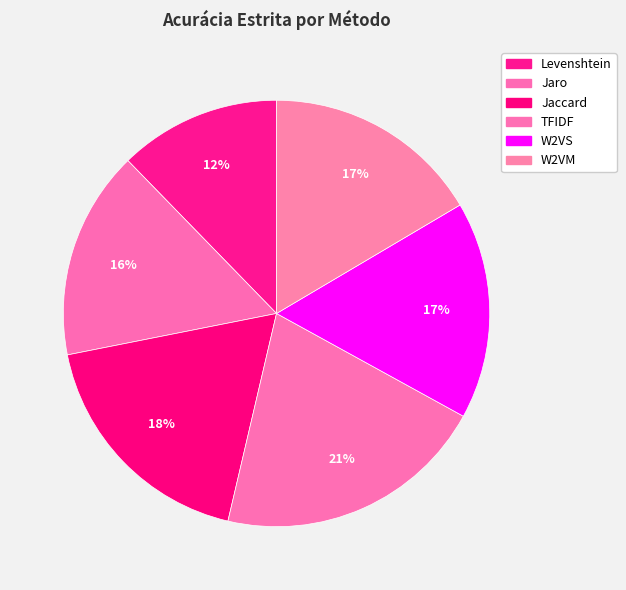

What percentage is the W2VM slice, to the nearest percent?

17%